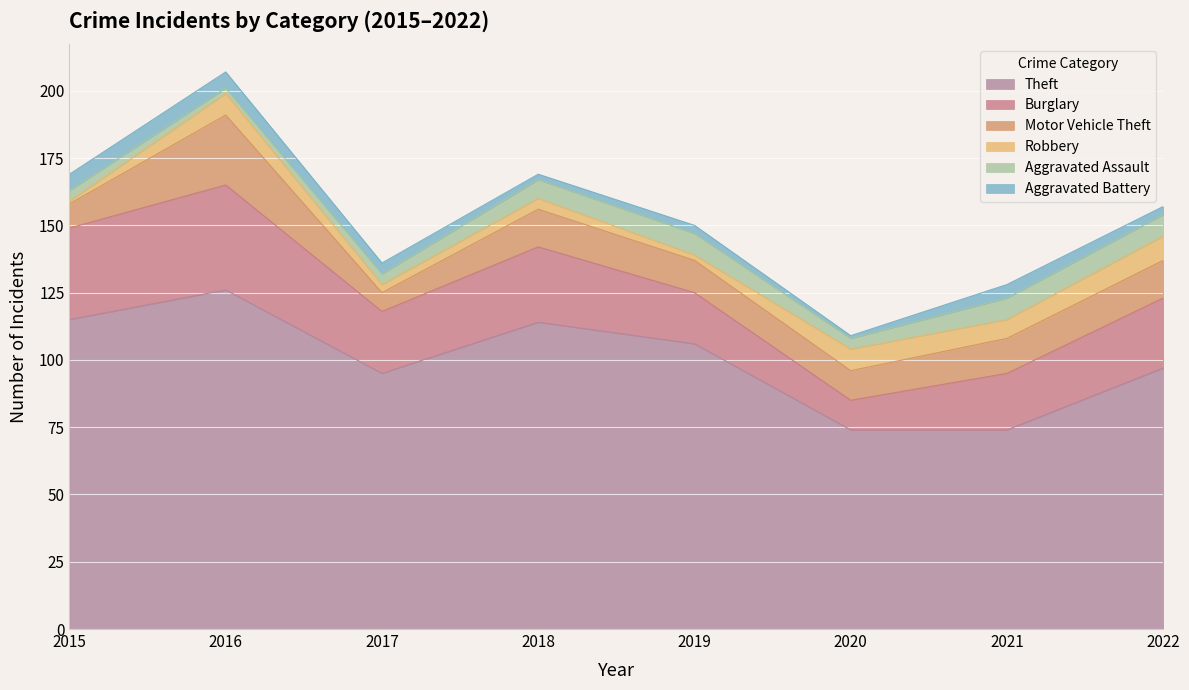

Which series has the largest range (max minus min)?

Theft